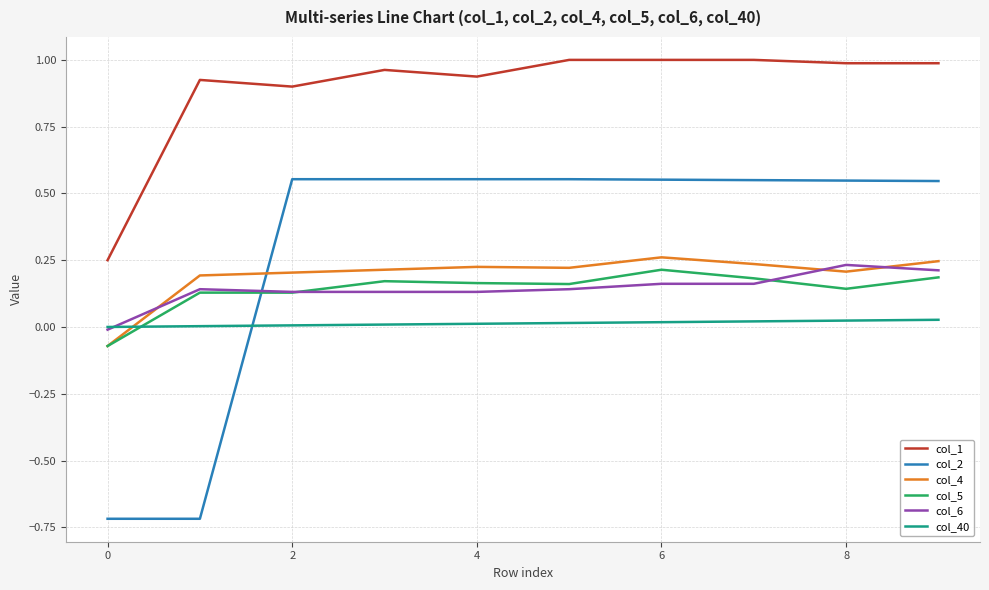

Which series has the largest total across all categories?

col_1